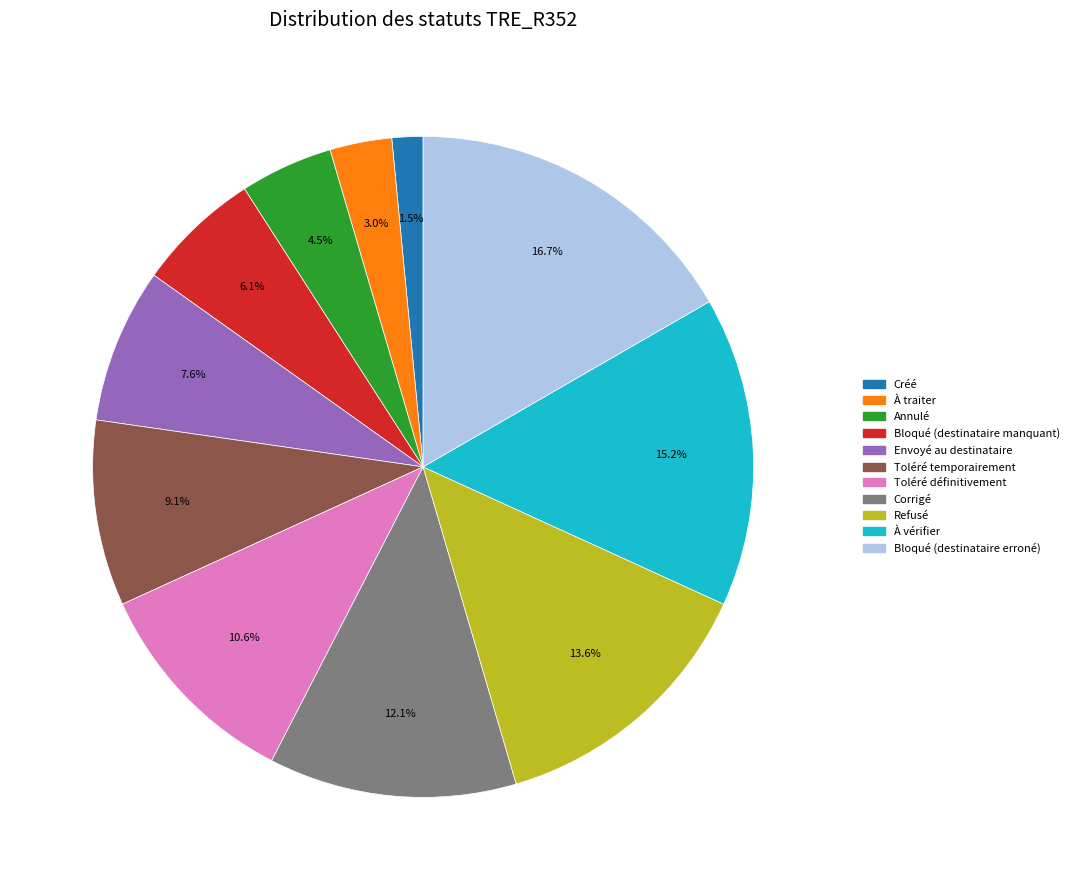

How much of the chart is everything except Envoyé au destinataire?

92.4%